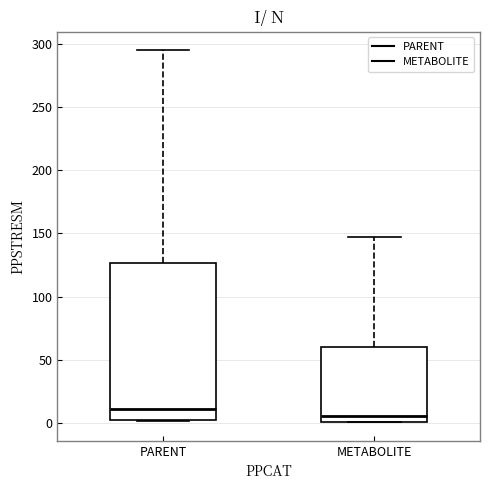

Reading left to right, transcribe this box plot: for each box, give where its median line is, the range the box spans, and where its two whiskers end, as read against the y-axis. The values are not printed on the chart, so give them approximately, as read against the axis.

PARENT: median 10, box 5 to 125, whiskers 0 to 295
METABOLITE: median 5, box 0 to 60, whiskers 0 to 145